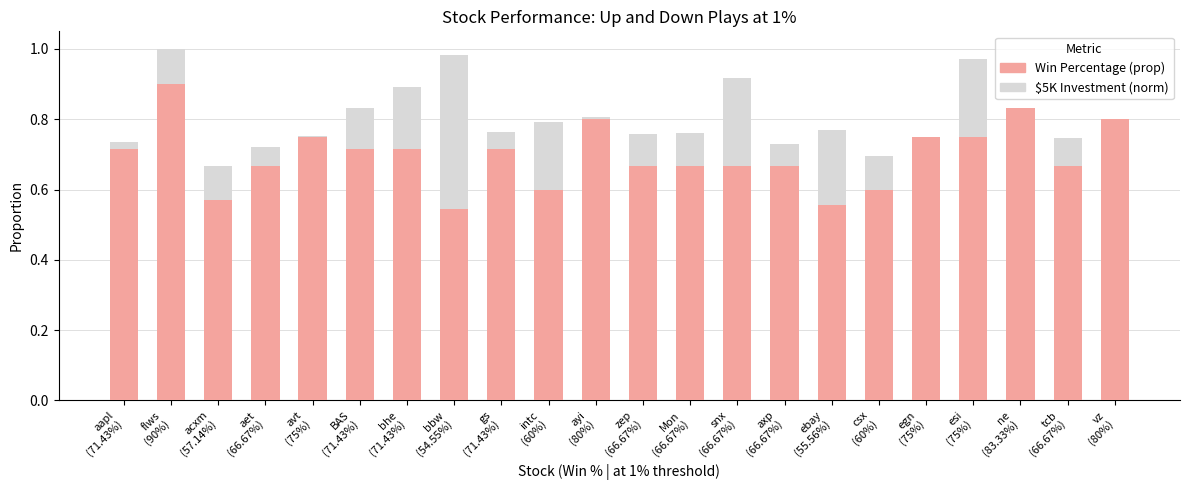

What is the highest value of the Win Percentage (prop) series?

0.9